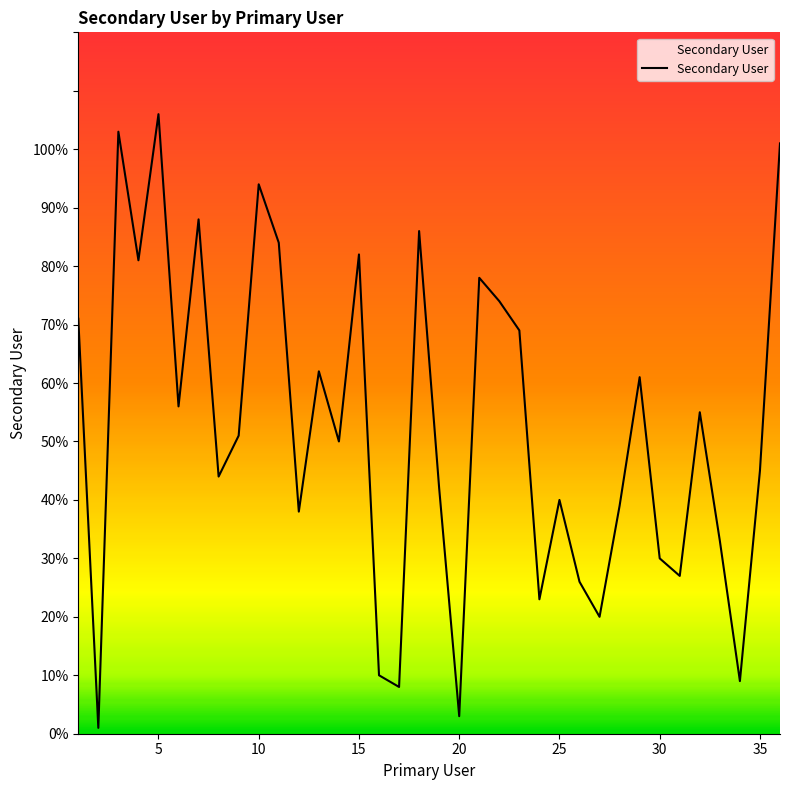

What is the maximum value shown in the chart?

106